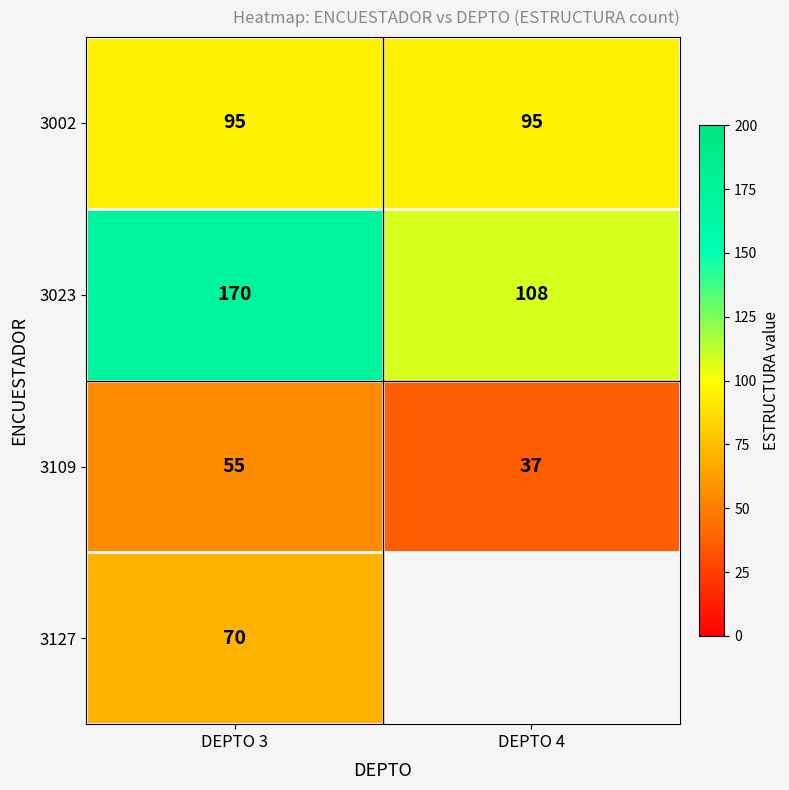

What is the sum of all 3109 values?

92